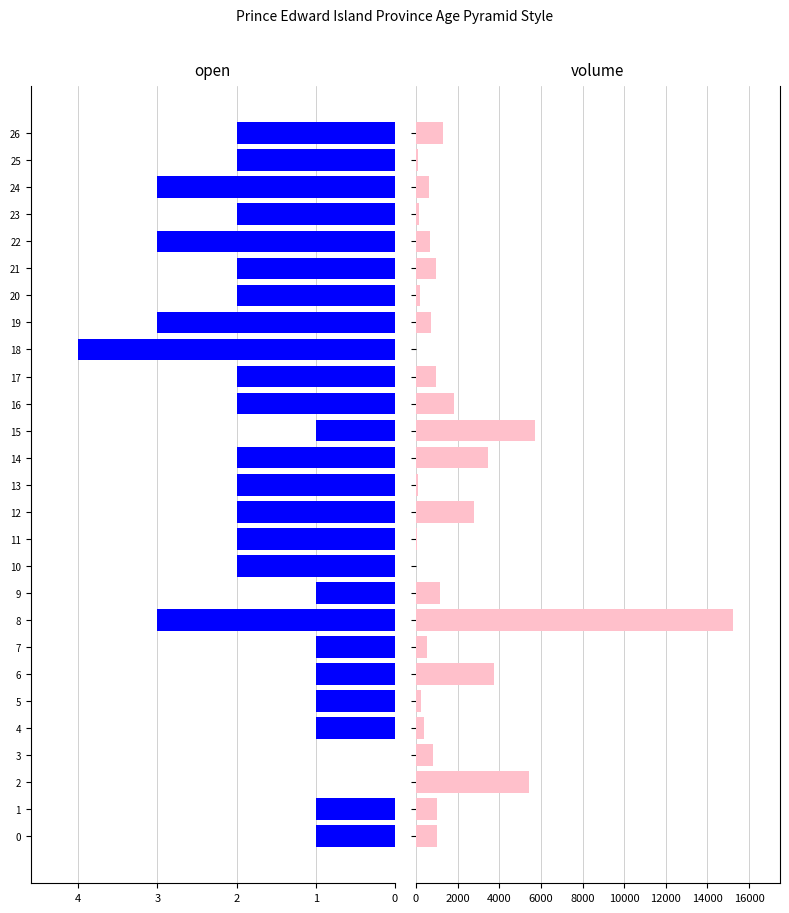

What is the lowest value of the open series?

-4